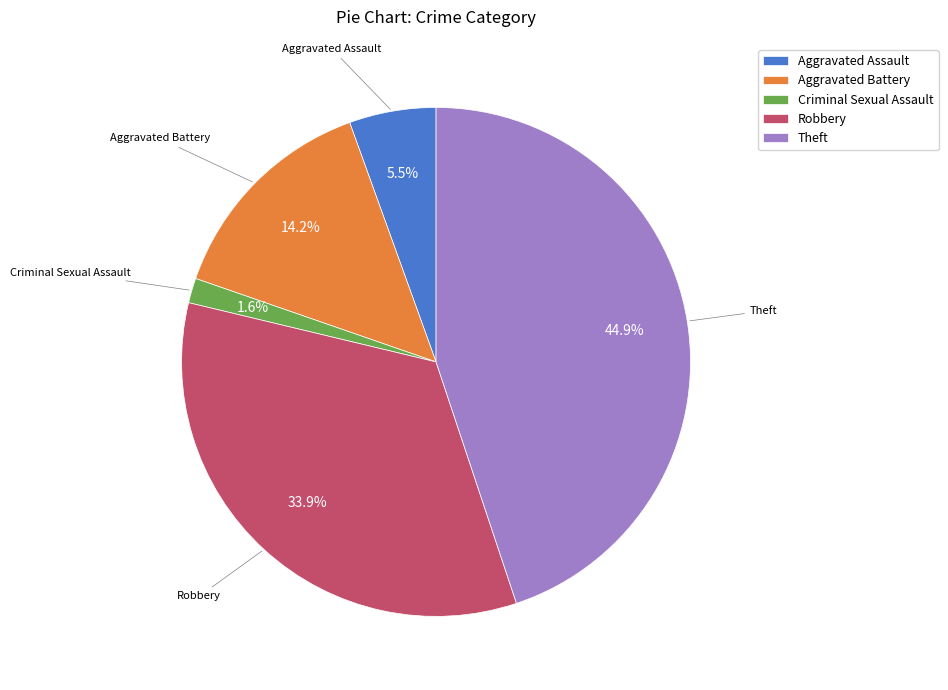

Between Aggravated Battery and Theft, which is larger?

Theft